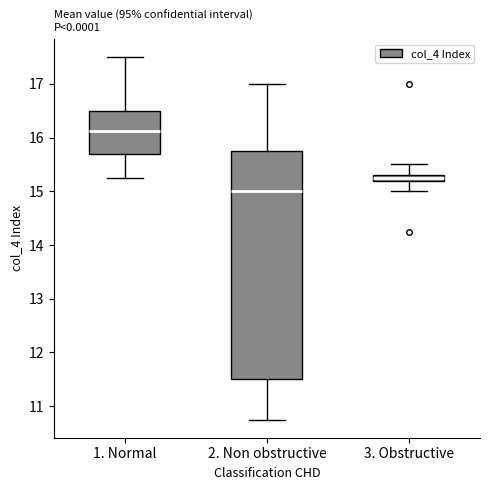

Where does the median line of the box for 2. Non obstructive sit on the y-axis? The values are not printed on the chart, so give them approximately, as read against the axis.

15.0